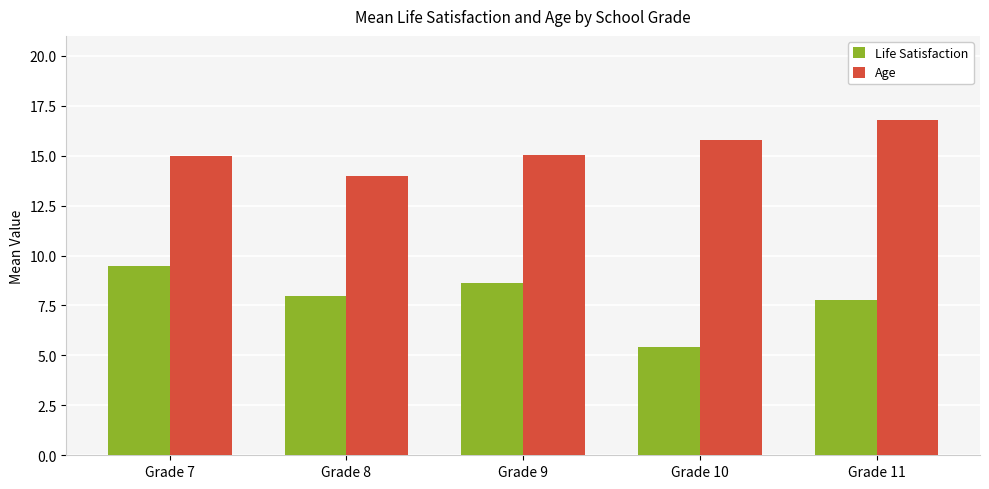

What is the sum of the Life Satisfaction values at Grade 7 and Grade 9?

18.1